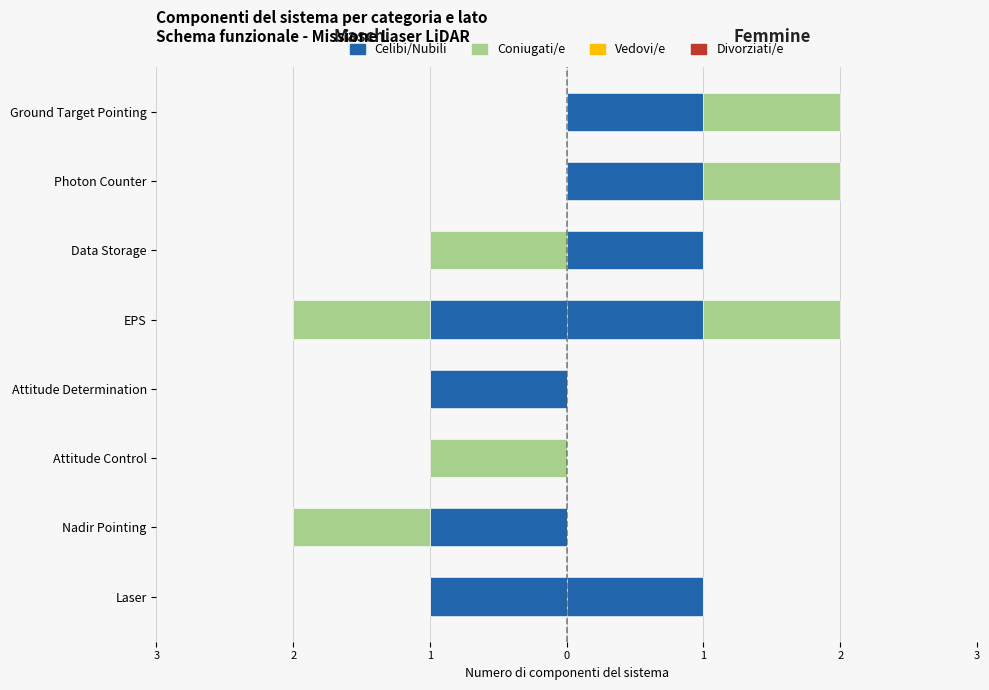

Is it true that Celibi/Nubili equals -1 at Photon Counter?

False